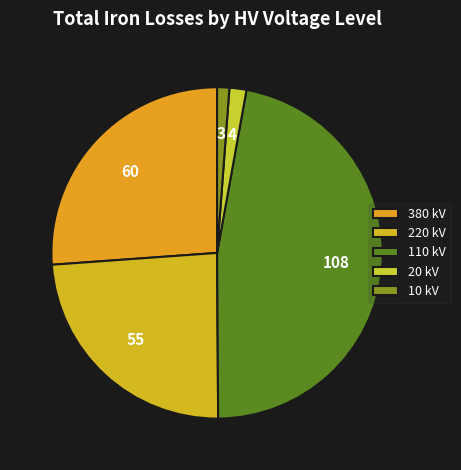

How many segments does this pie chart have?

5